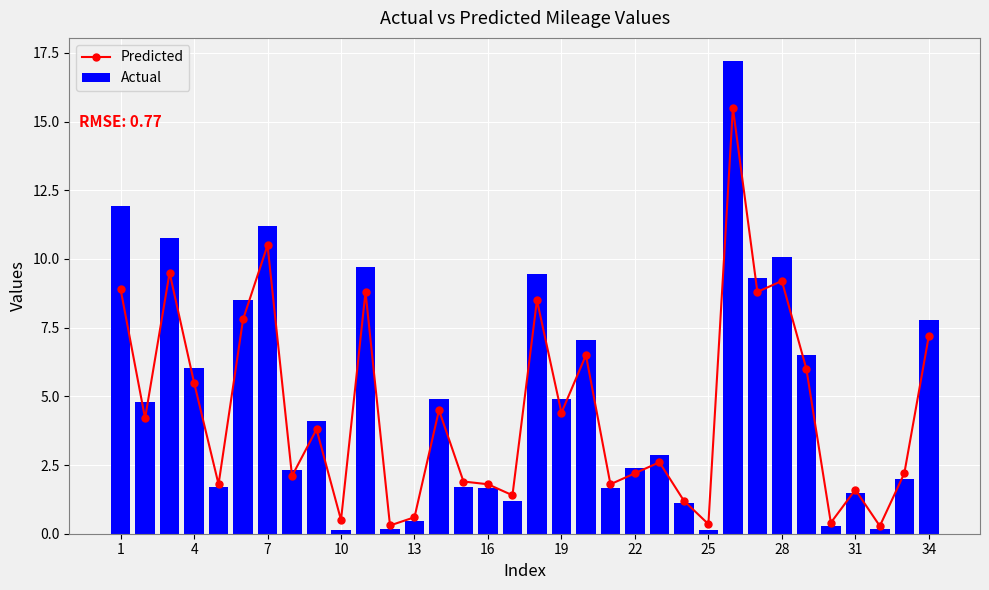

What is the highest value of the Actual series?

17.2